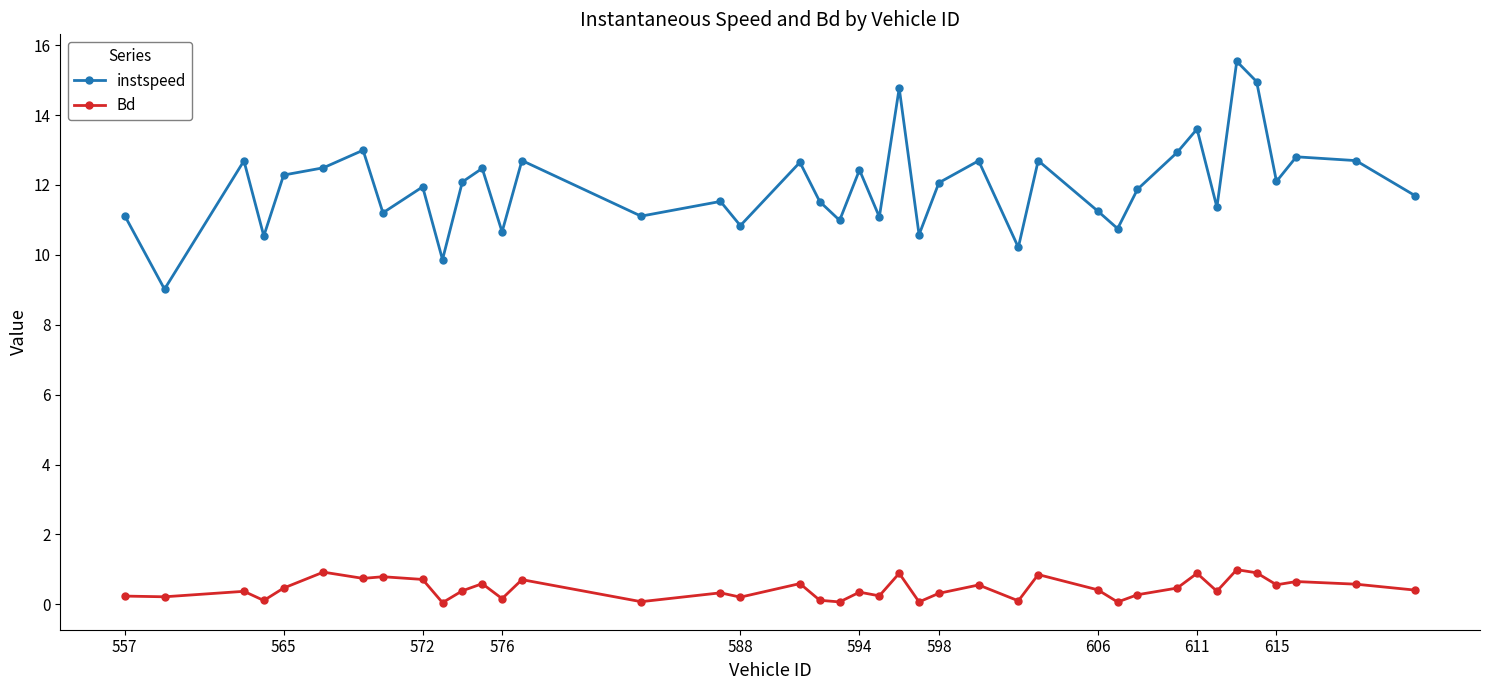

What is the difference between the maximum and second lowest values in the instspeed series?

5.7